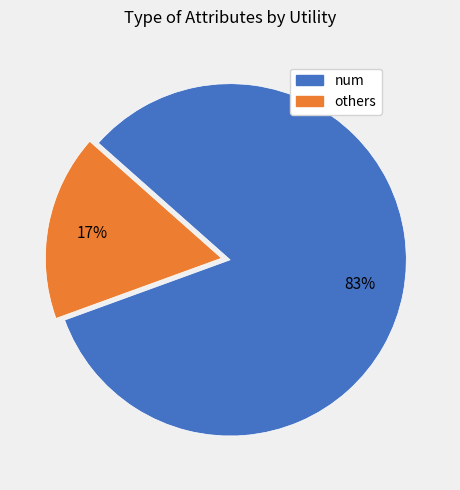

To the nearest percent, what is the difference between the largest and smallest slice percentages?

66%